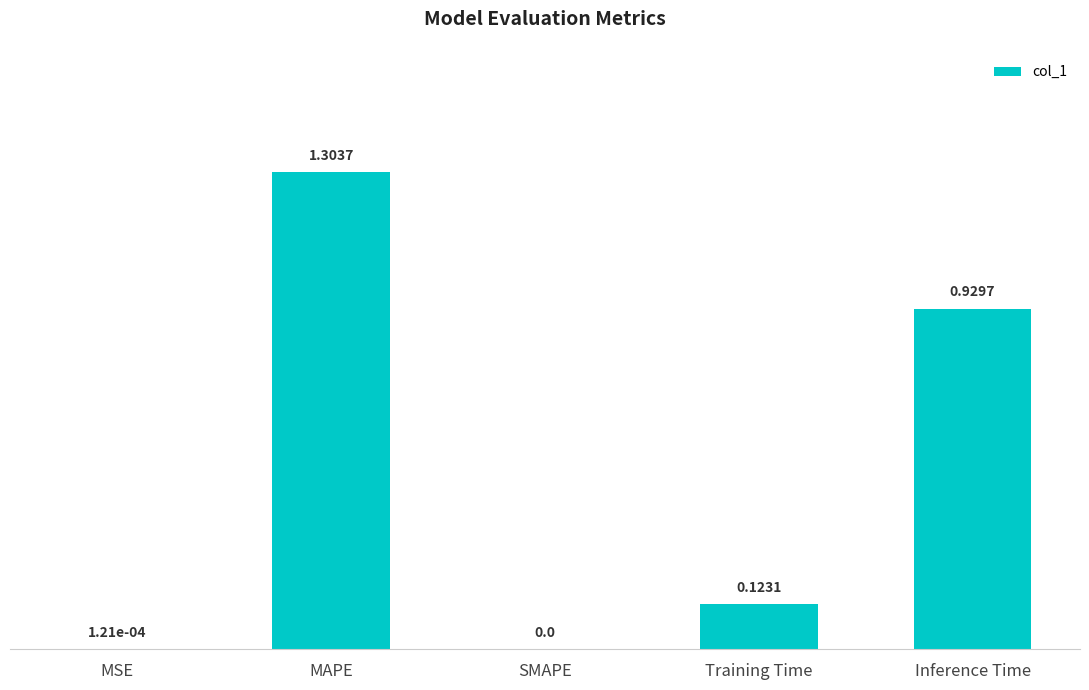

Where is the data nearest to the value 0?

SMAPE